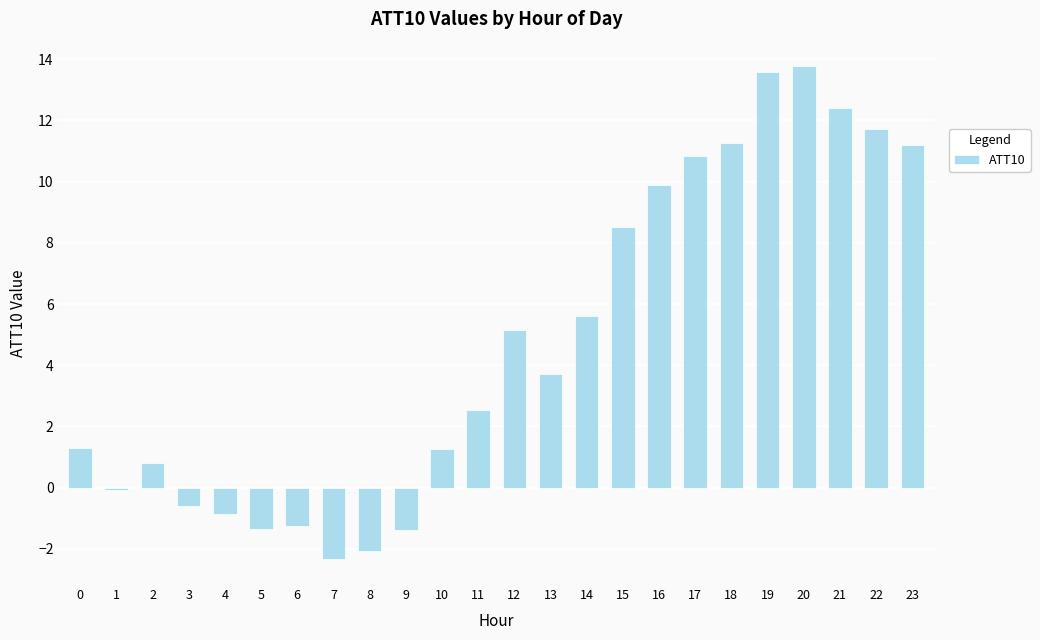

What is the maximum value shown in the chart?

13.8